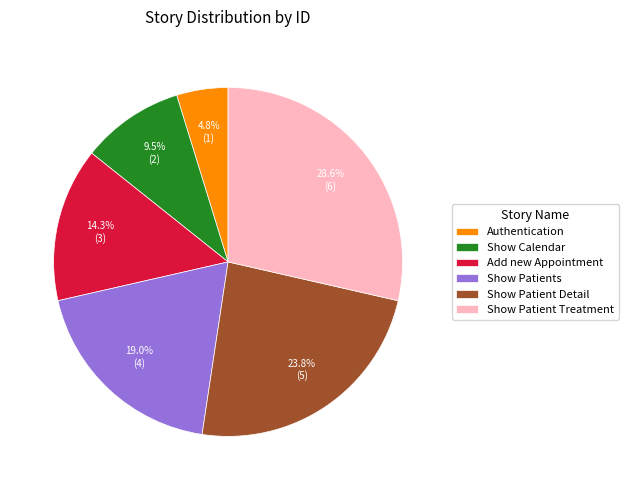

True or false: Show Patient Treatment accounts for 39% of the total.

False